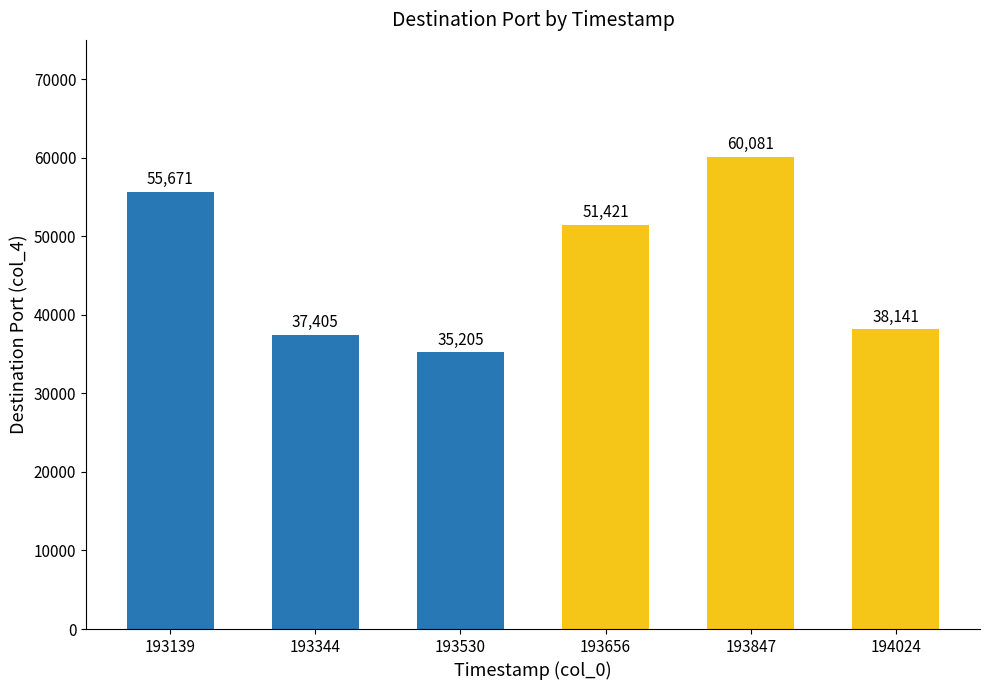

The chart shows a value of 59538 at 193344. True or false?

False